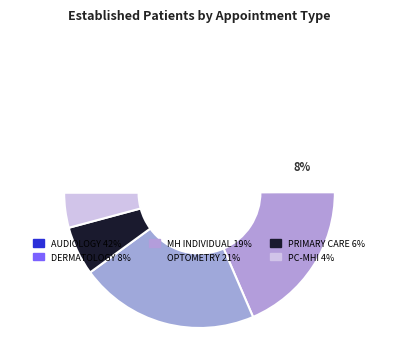

Is there any slice that represents more than half of the pie?

No